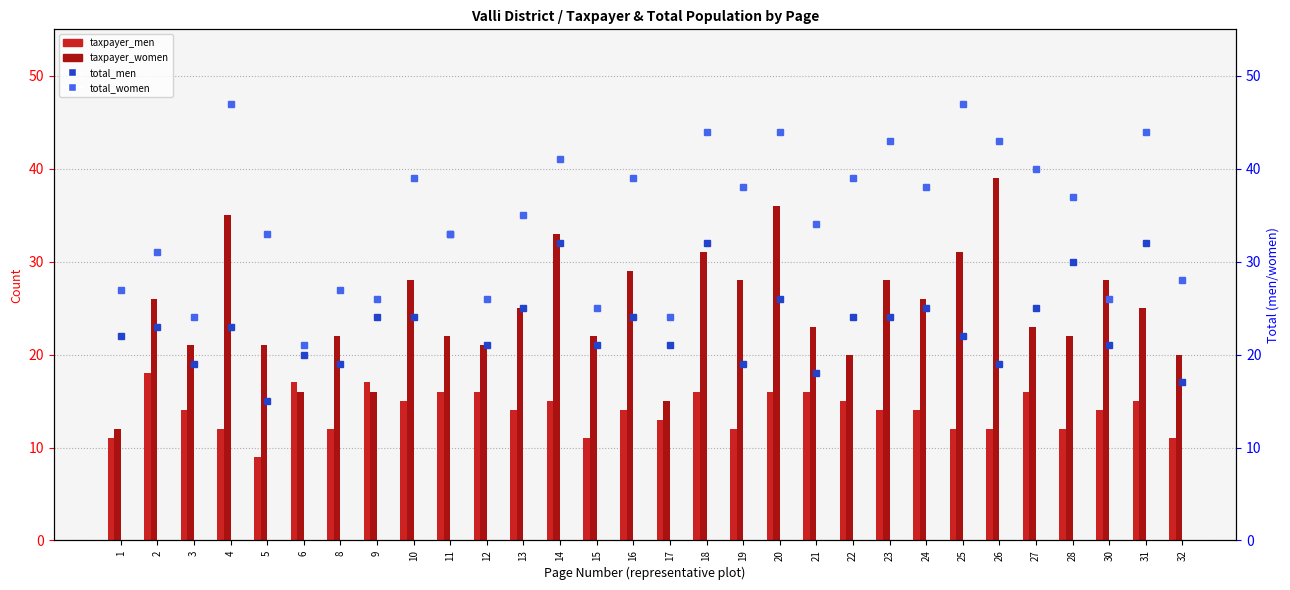

Rank the categories by total_women value from highest to lowest.

4, 25, 18, 20, 31, 23, 26, 14, 27, 10, 16, 22, 19, 24, 28, 13, 21, 5, 11, 2, 32, 1, 8, 9, 12, 30, 15, 3, 17, 6